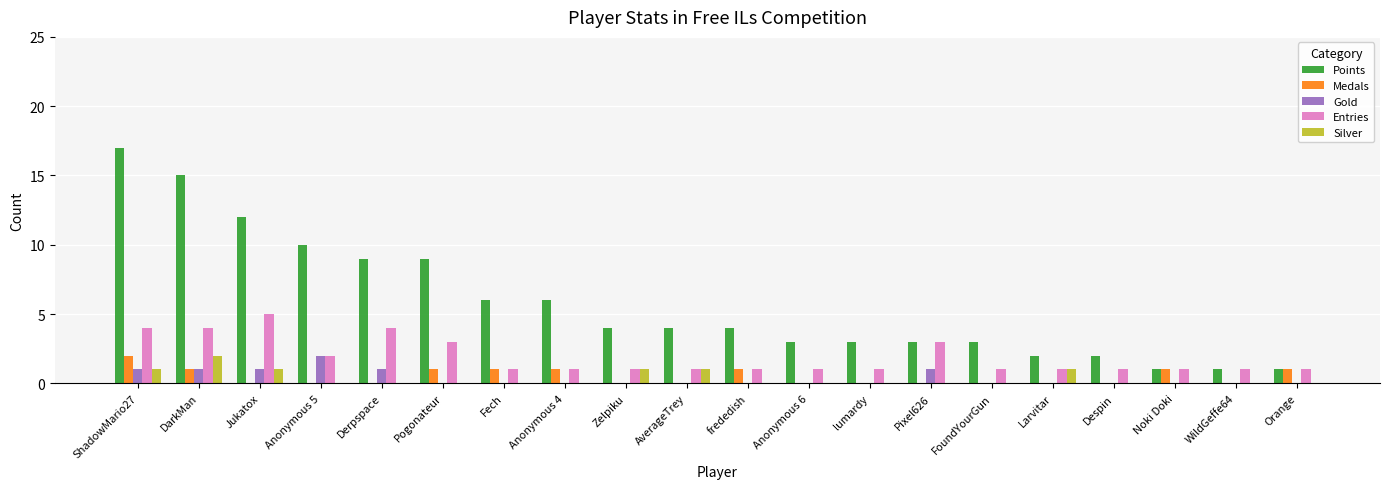

What are all the series names shown in the legend?

Points, Medals, Gold, Entries, Silver